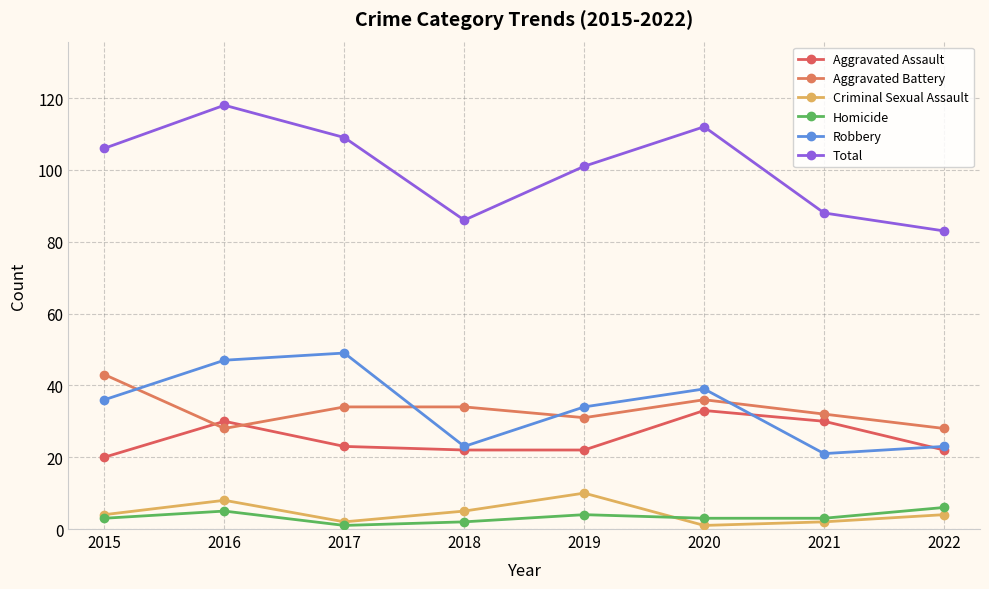

Rank the categories by Aggravated Battery value from lowest to highest.

2016, 2022, 2019, 2021, 2017, 2018, 2020, 2015